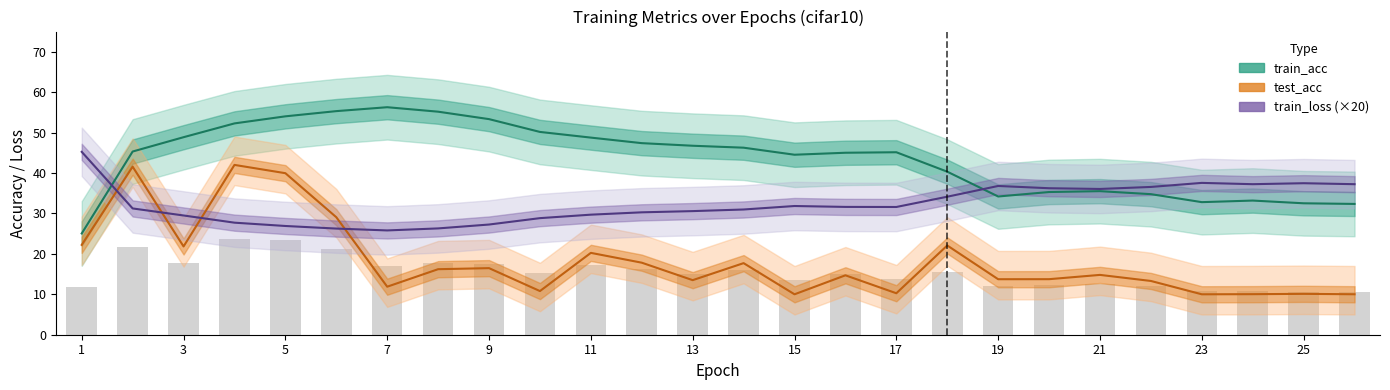

What value does the train_loss (×20) series have at 17?

31.6